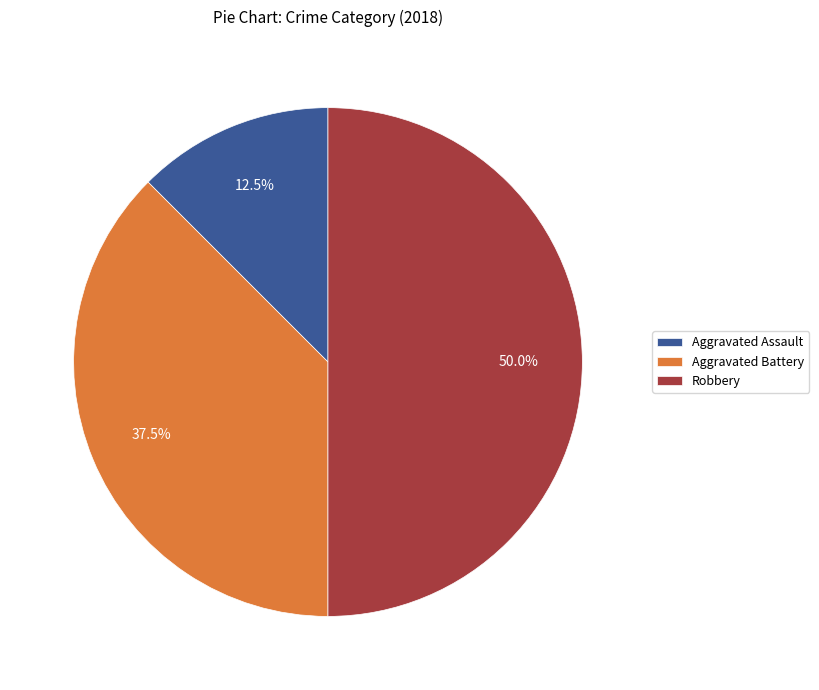

How much of the chart is everything except Aggravated Assault?

87.5%